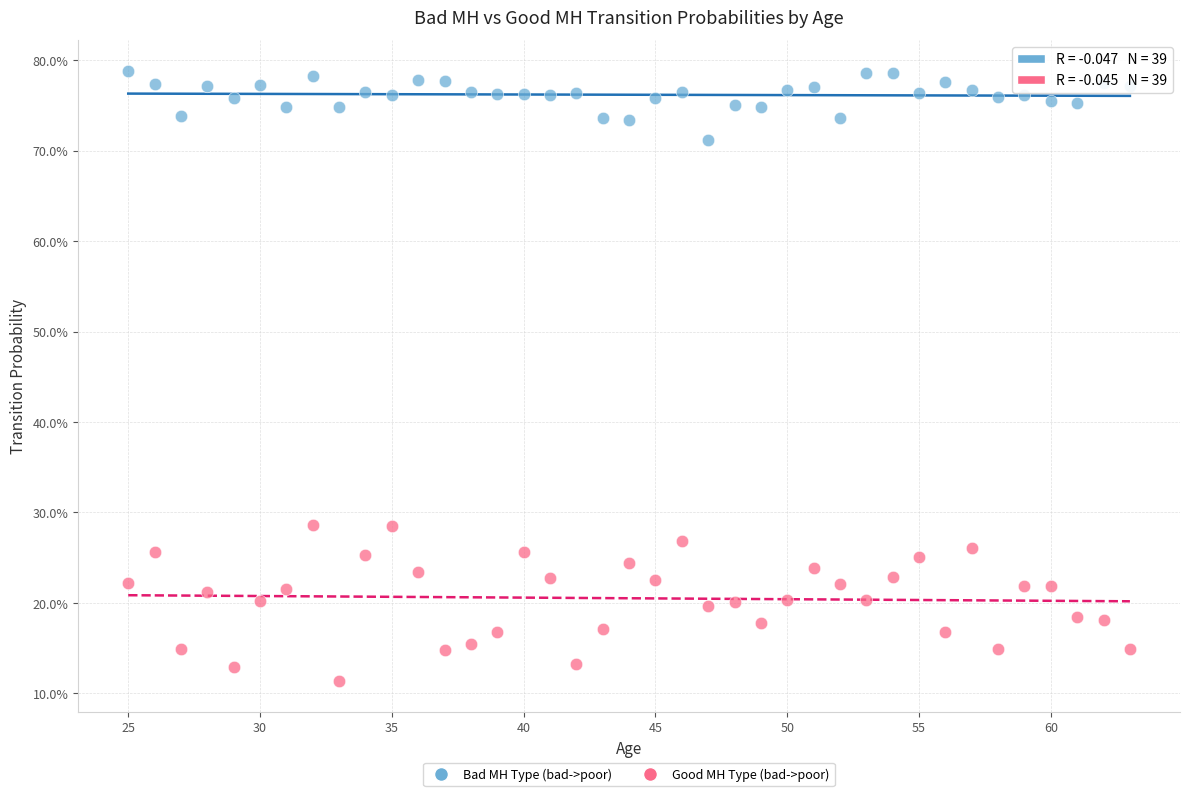

Which series reaches the maximum Y coordinate?

Bad MH Type (bad->poor)